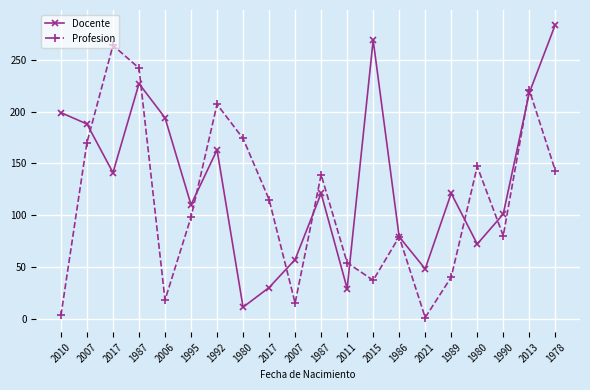

How many distinct data groups are displayed?

2